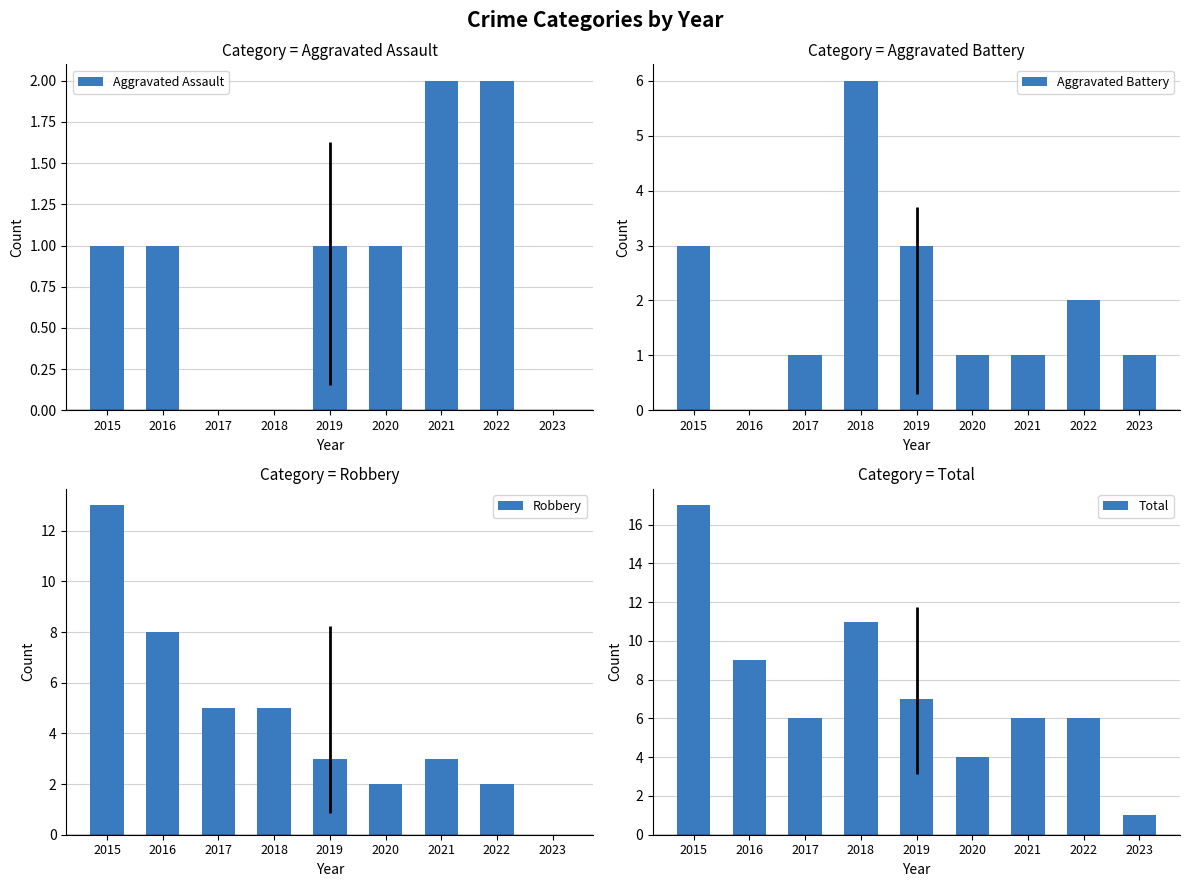

How many values in the Aggravated Battery series are below 1?

1